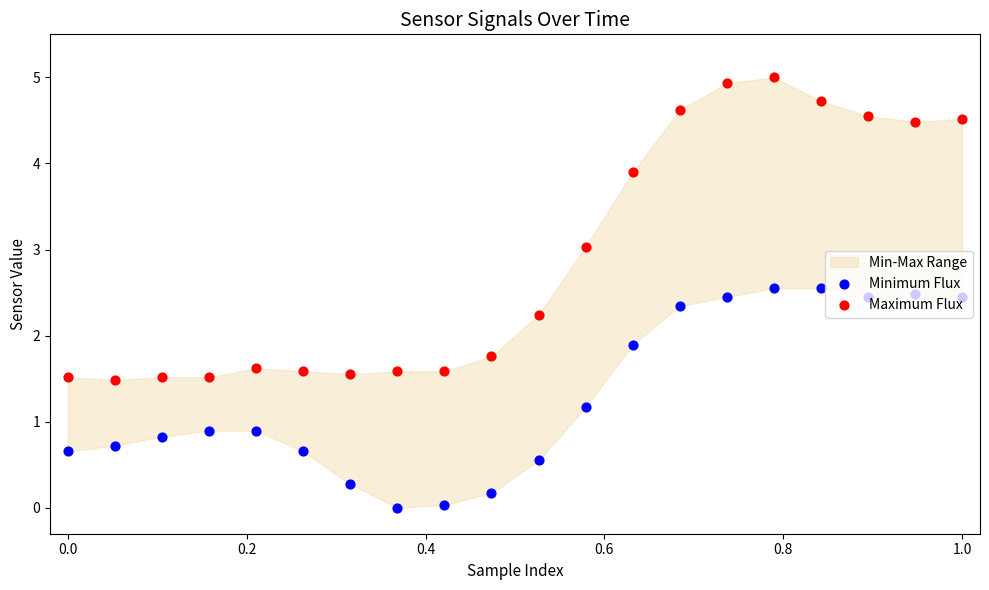

Which series has the largest total across all categories?

Maximum Flux